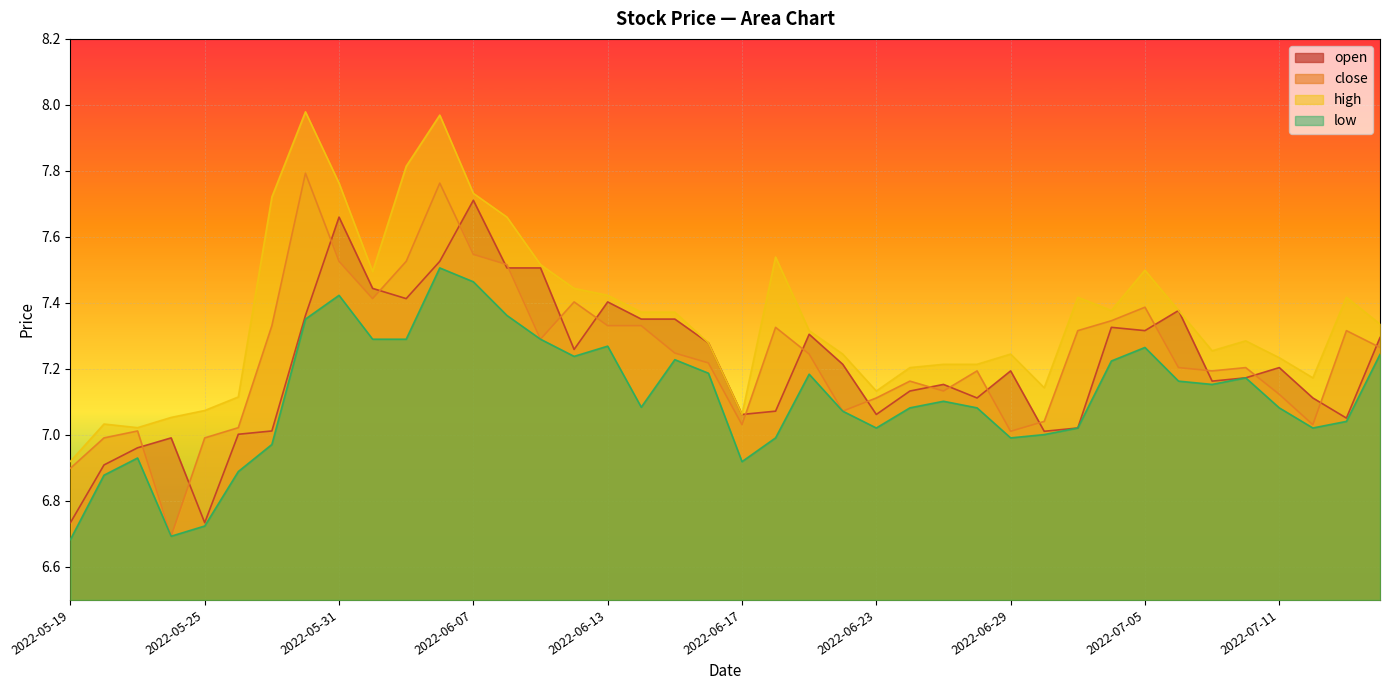

What is the label of the 8th point from the right?

2022-07-05